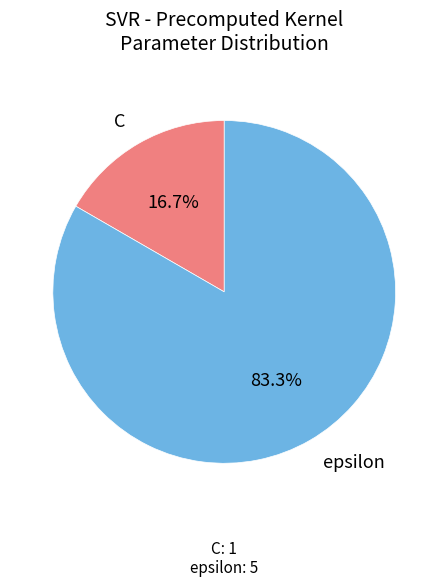

To the nearest percent, what percentage of the pie is epsilon?

83%